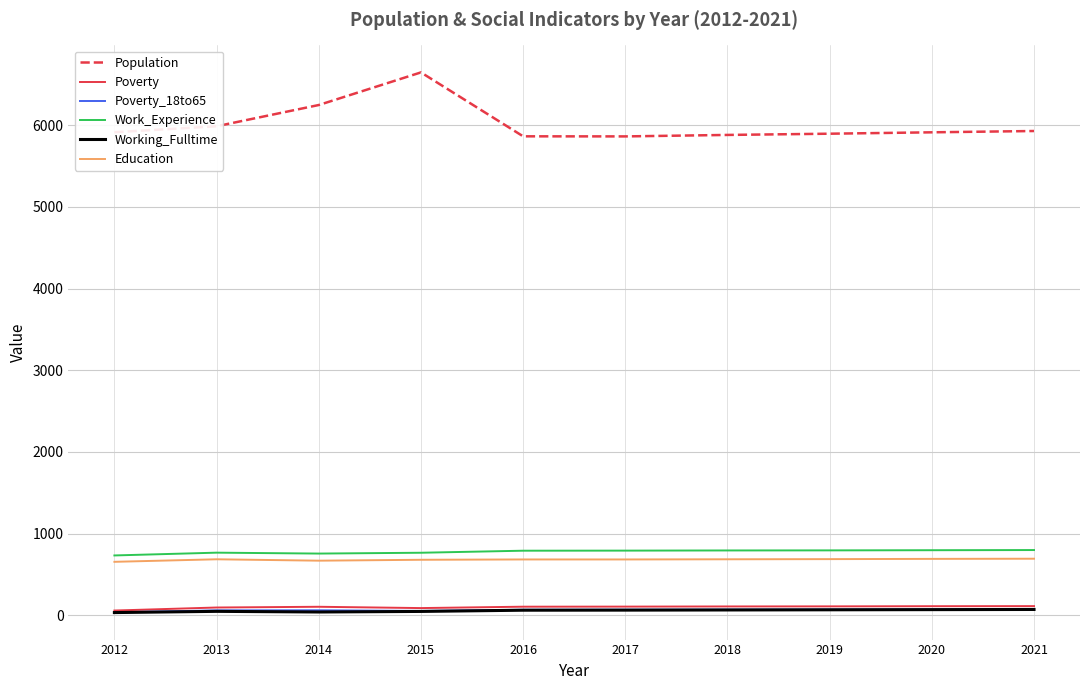

True or false: Population and Working_Fulltime intersect in this chart.

False